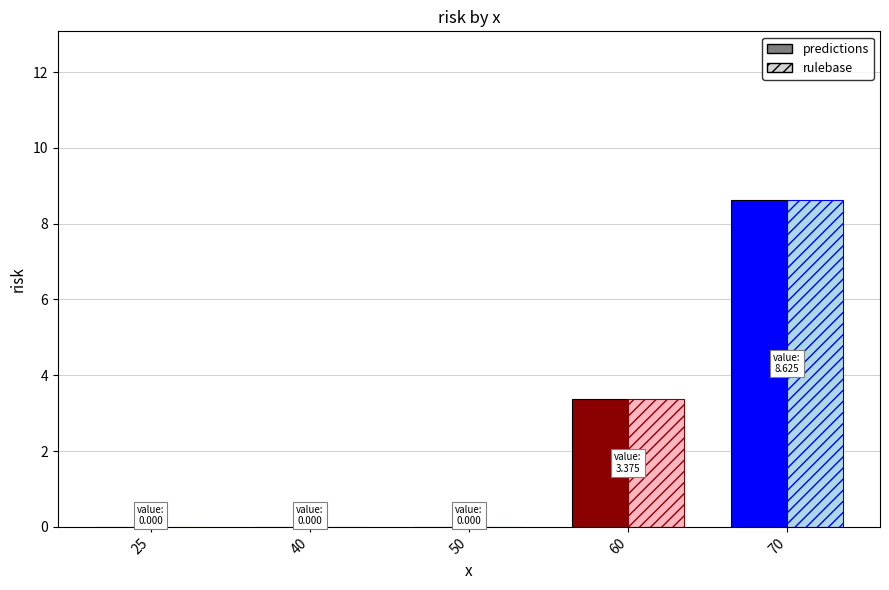

True or false: predictions has a value of 8.6 at 70.

True